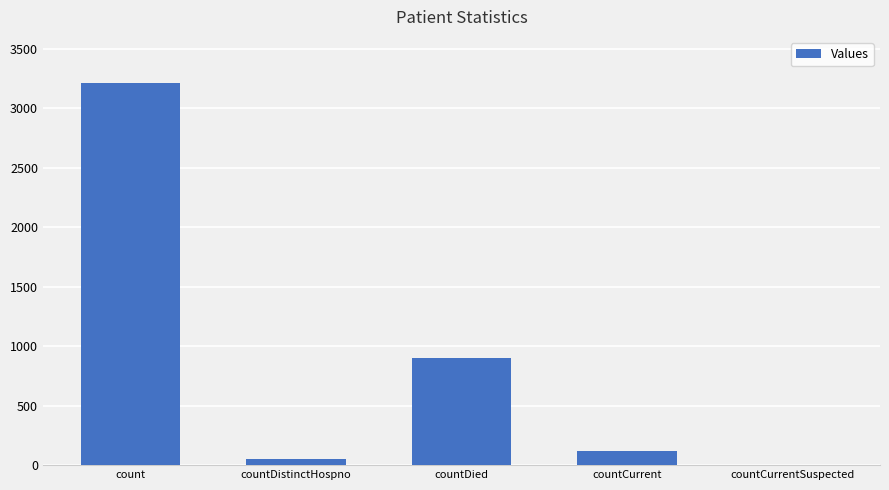

Does the chart contain stacked bars?

No